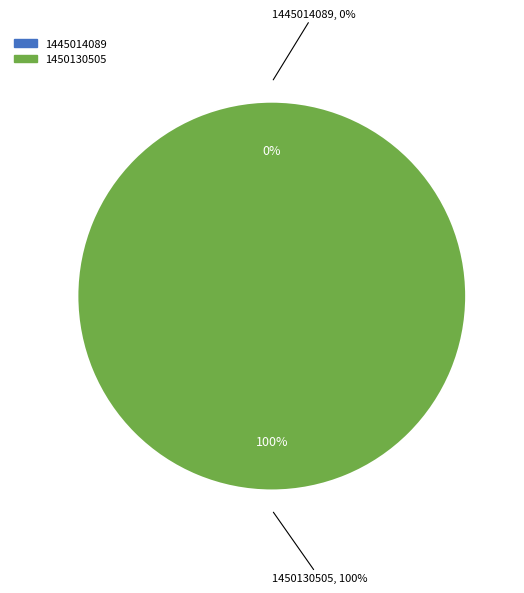

True or false: 1445014089 accounts for 0% of the total.

True